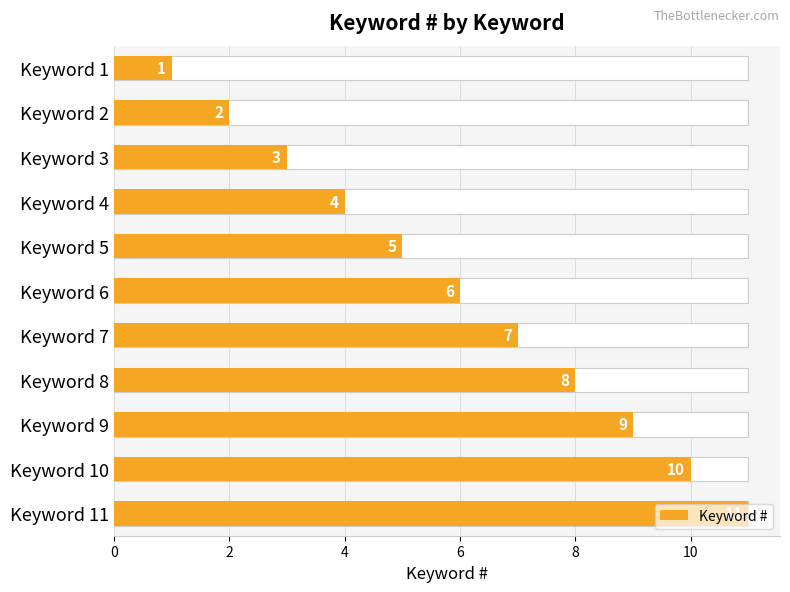

How many values are below 6?

5